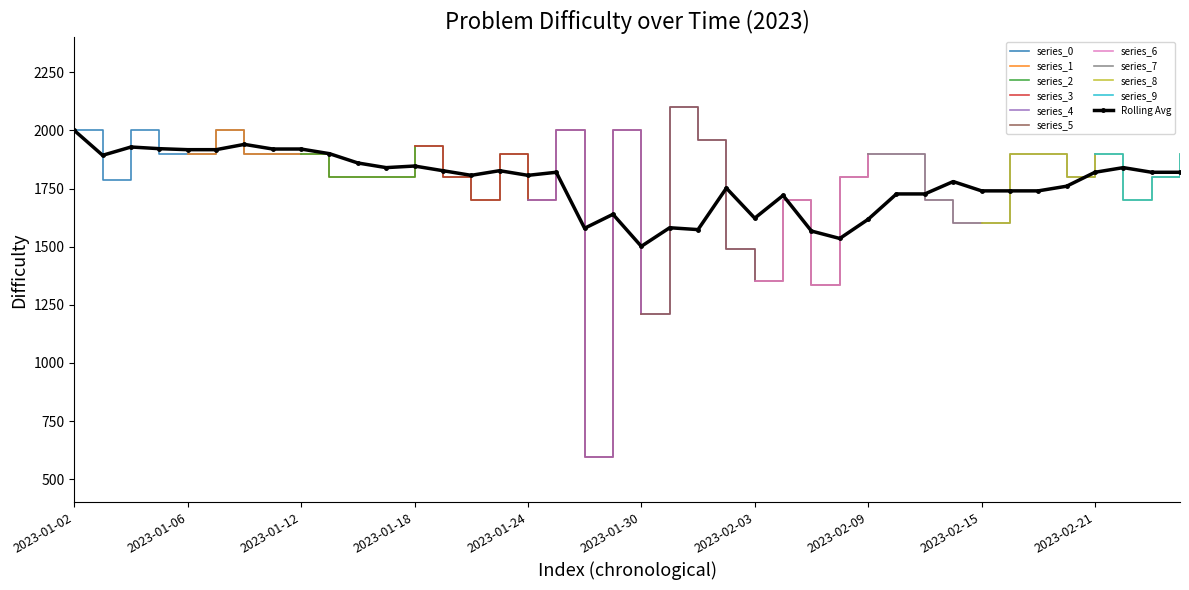

True or false: there are more than 0 points higher than both neighbors.

True